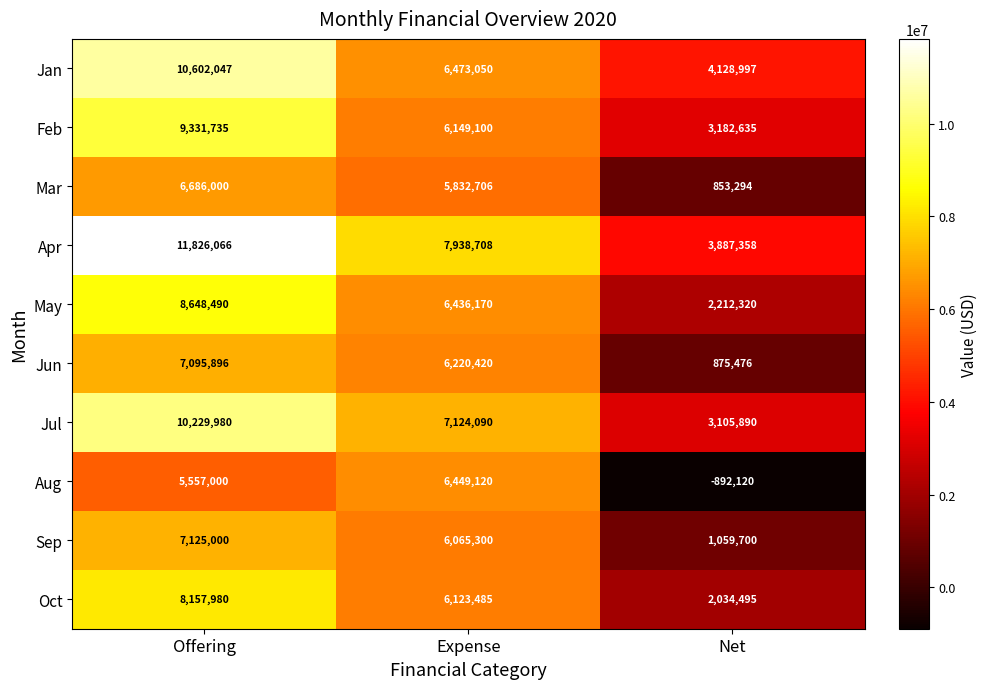

Which series changed the most between Expense and Net?

Aug